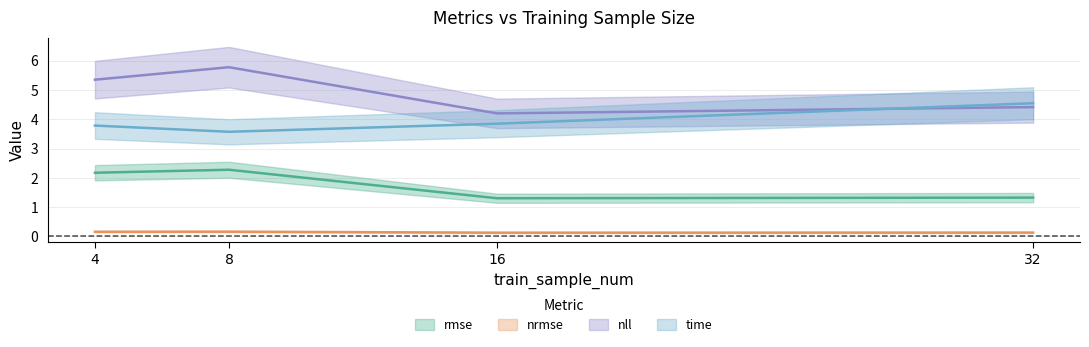

True or false: time and rmse intersect in this chart.

False